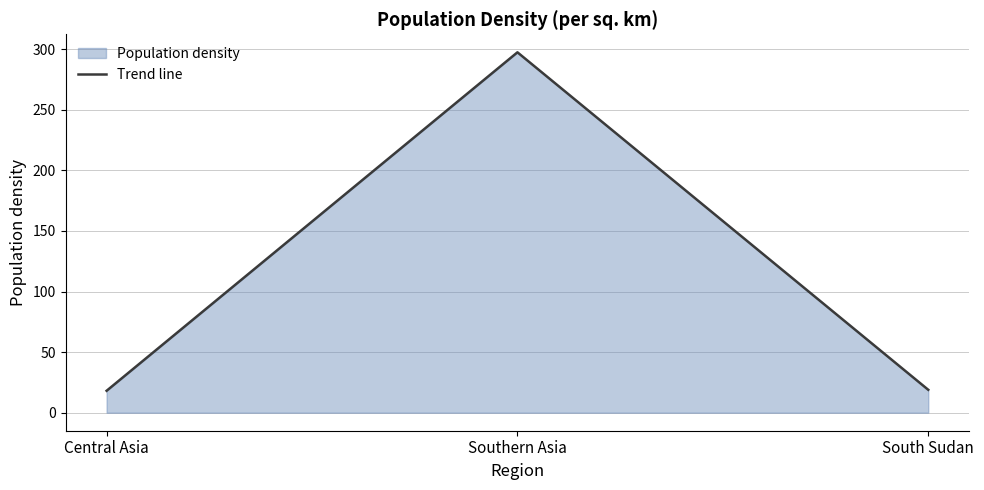

Reading right to left, transcribe all the data shown in this chart.

South Sudan=18.9	Southern Asia=297.4	Central Asia=18.1